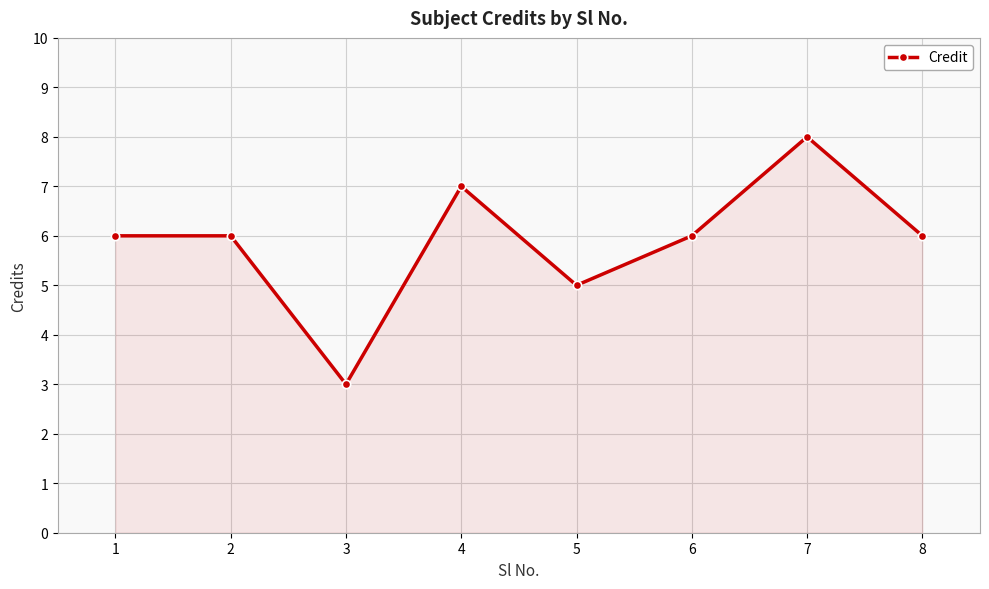

The value at 2 is 6. True or false?

True